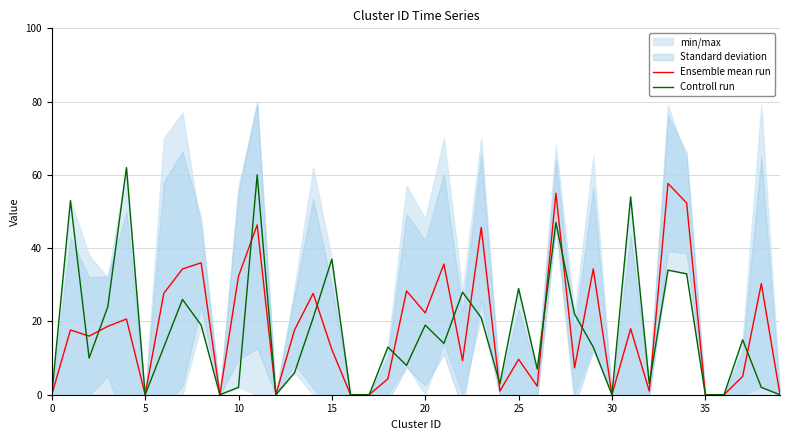

Between 26 and 32, which series saw the biggest shift?

Controll run